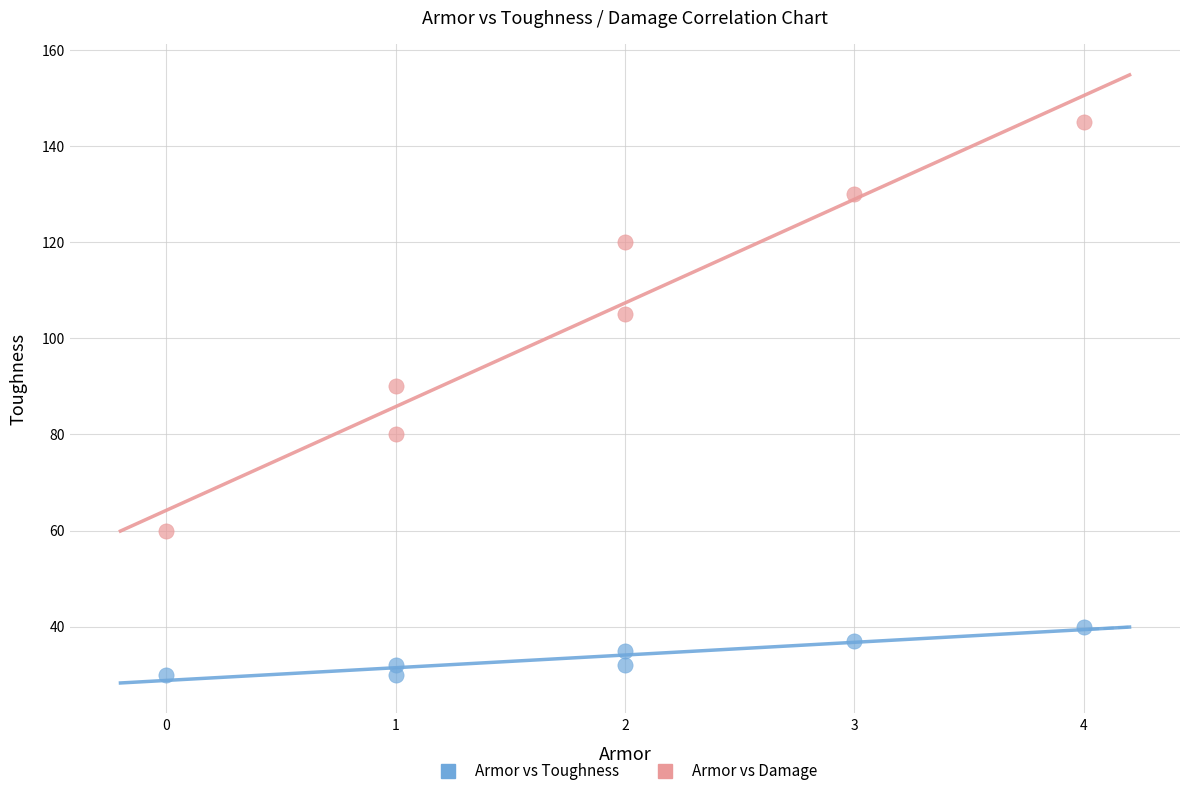

Across all data points, what is the range of X values (max minus min)?

4